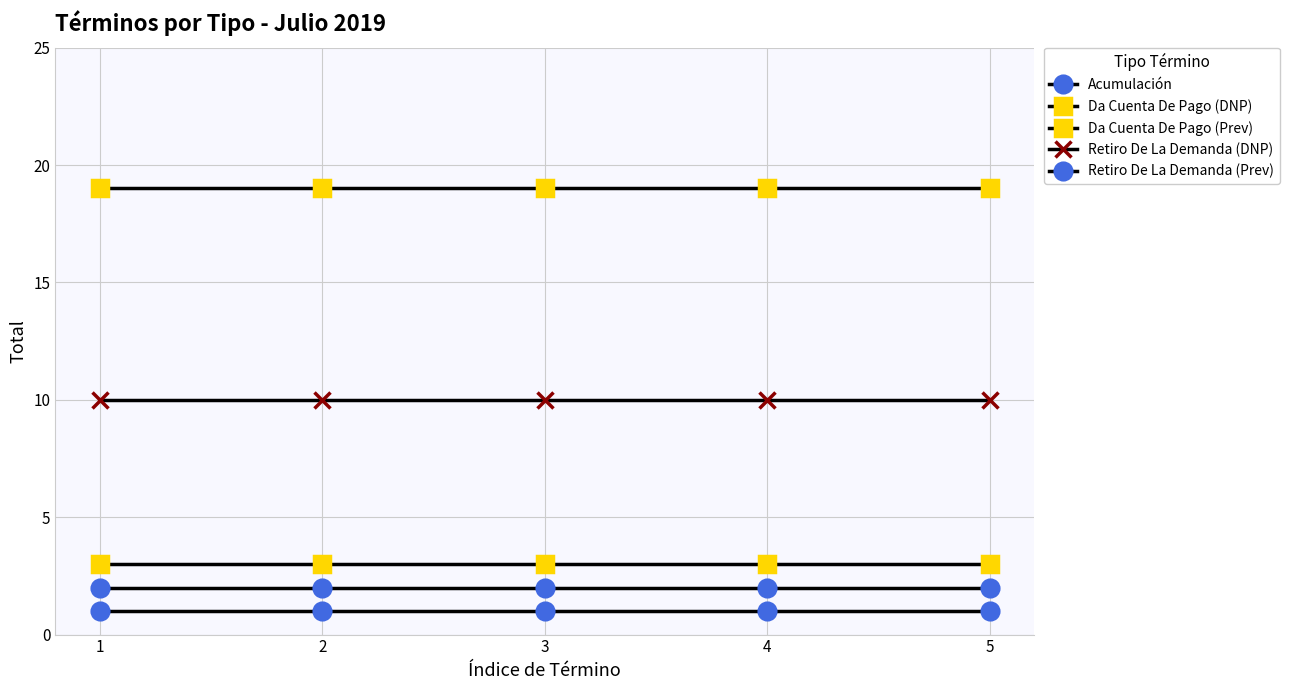

Reading right to left, transcribe all the data shown in this chart.

Acumulación: 1	1	1	1	1
Da Cuenta De Pago (DNP): 3	3	3	3	3
Da Cuenta De Pago (Prev): 19	19	19	19	19
Retiro De La Demanda (DNP): 10	10	10	10	10
Retiro De La Demanda (Prev): 2	2	2	2	2